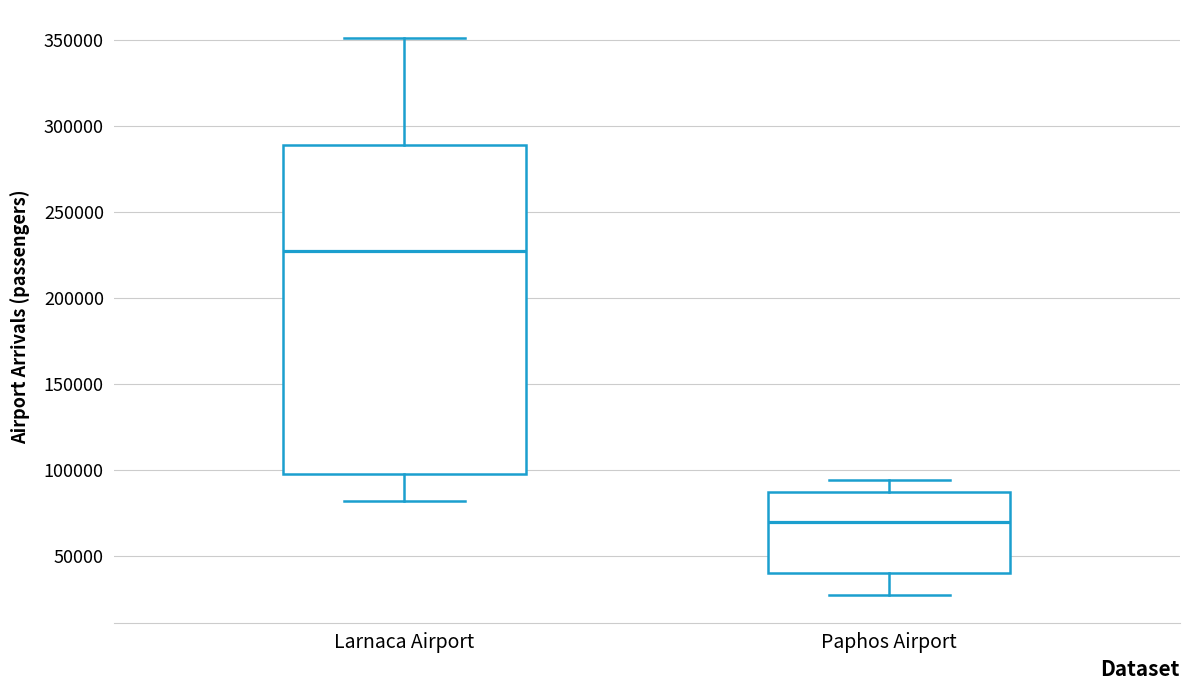

Comparing the boxes themselves (not the whiskers), which one is the tallest?

Larnaca Airport